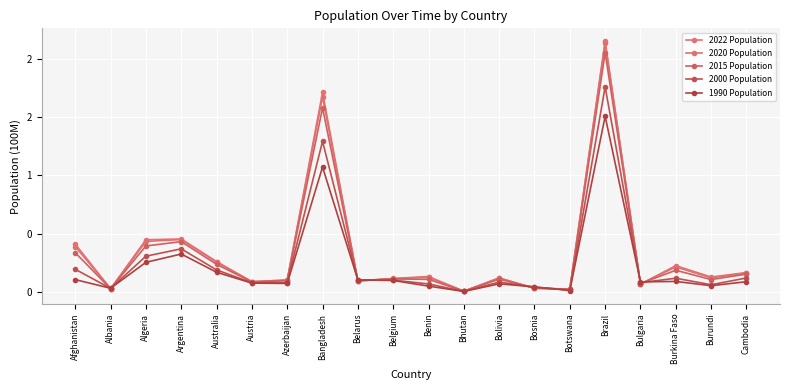

Rank the series at Belarus from lowest to highest value.

2022 Population, 2020 Population, 2015 Population, 2000 Population, 1990 Population